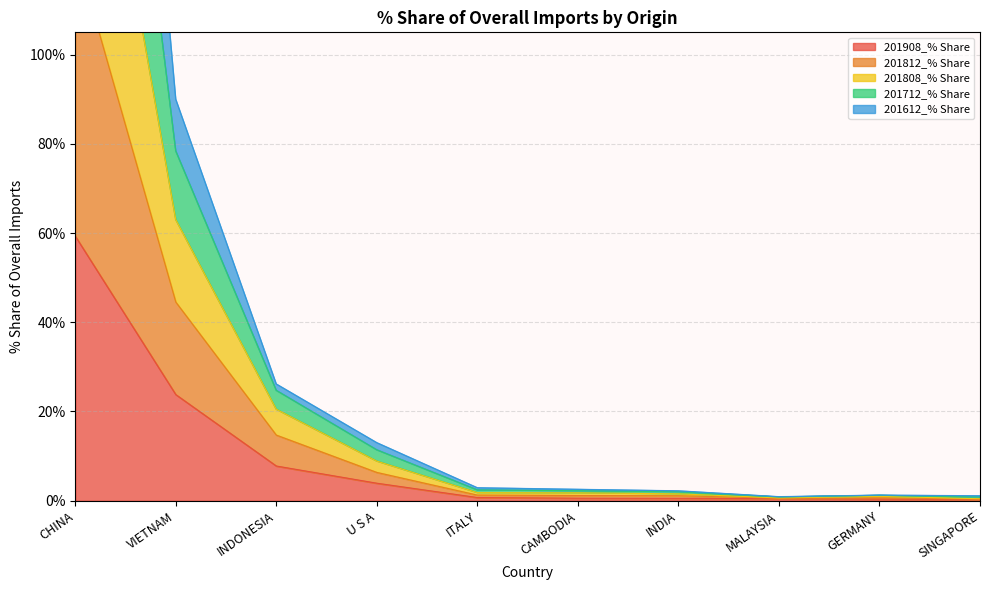

What position from the left is ITALY?

5